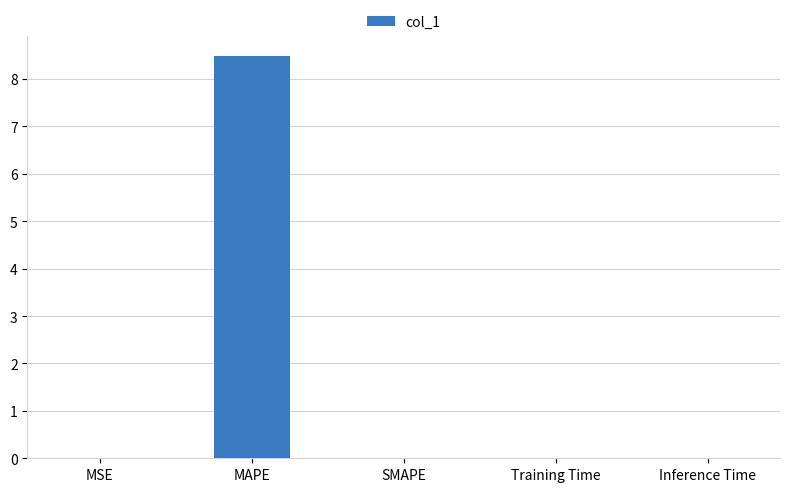

Which category has the highest value across all series?

MAPE